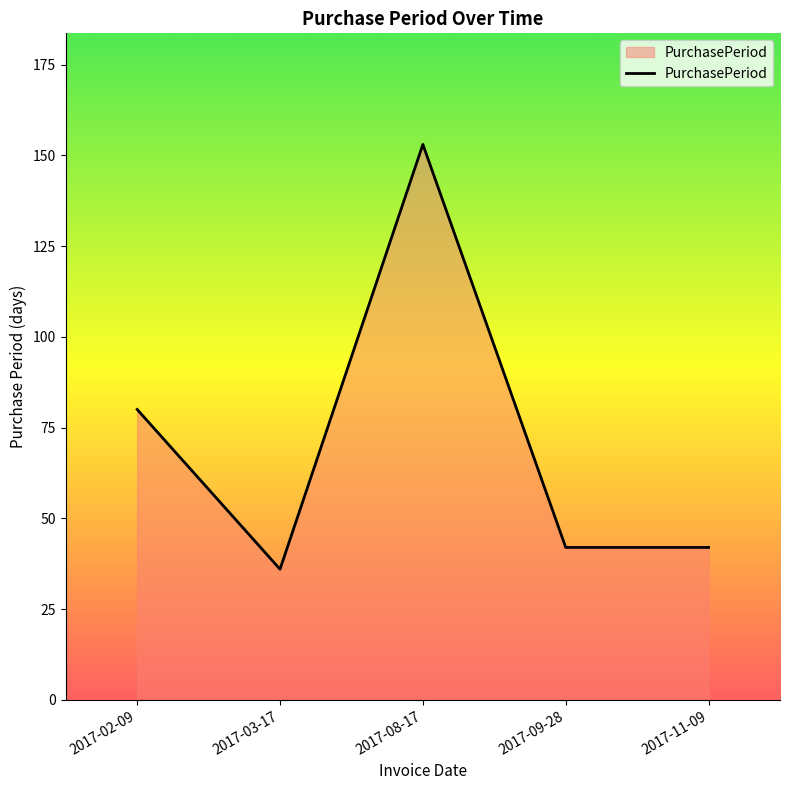

Which category has the lowest value across all series?

2017-03-17